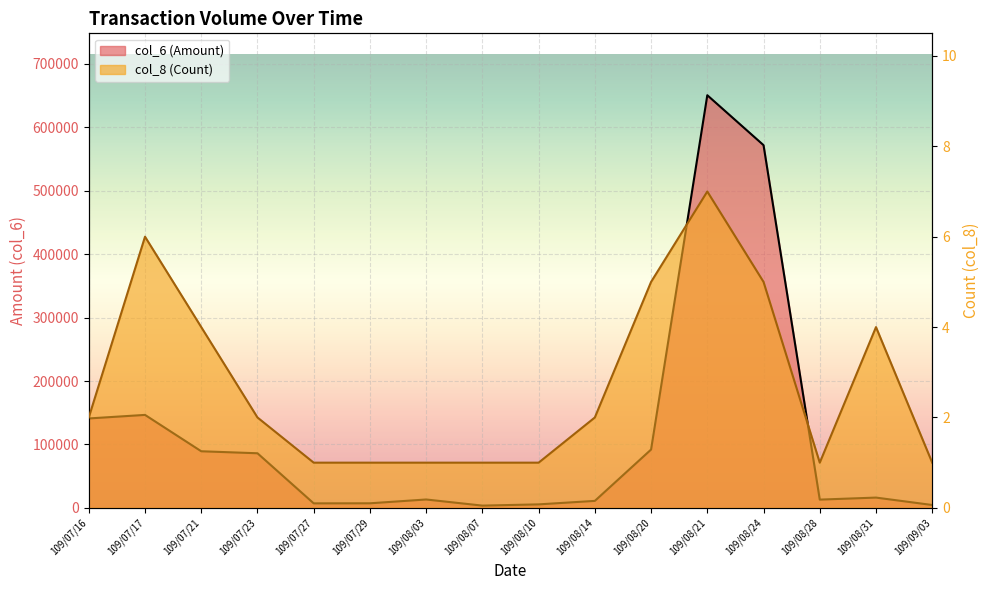

Rank the categories by col_6 value from lowest to highest.

109/08/07, 109/09/03, 109/08/10, 109/07/27, 109/07/29, 109/08/14, 109/08/28, 109/08/03, 109/08/31, 109/07/23, 109/07/21, 109/08/20, 109/07/16, 109/07/17, 109/08/24, 109/08/21